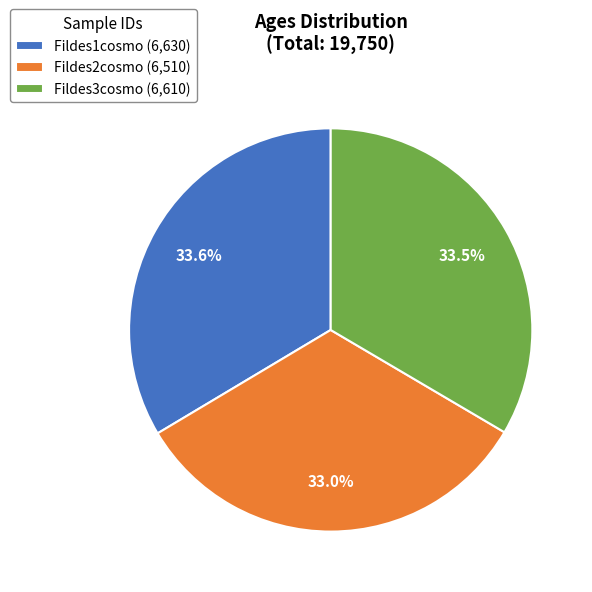

Which has a higher value, Fildes3cosmo (6,610) or Fildes2cosmo (6,510)?

Fildes3cosmo (6,610)